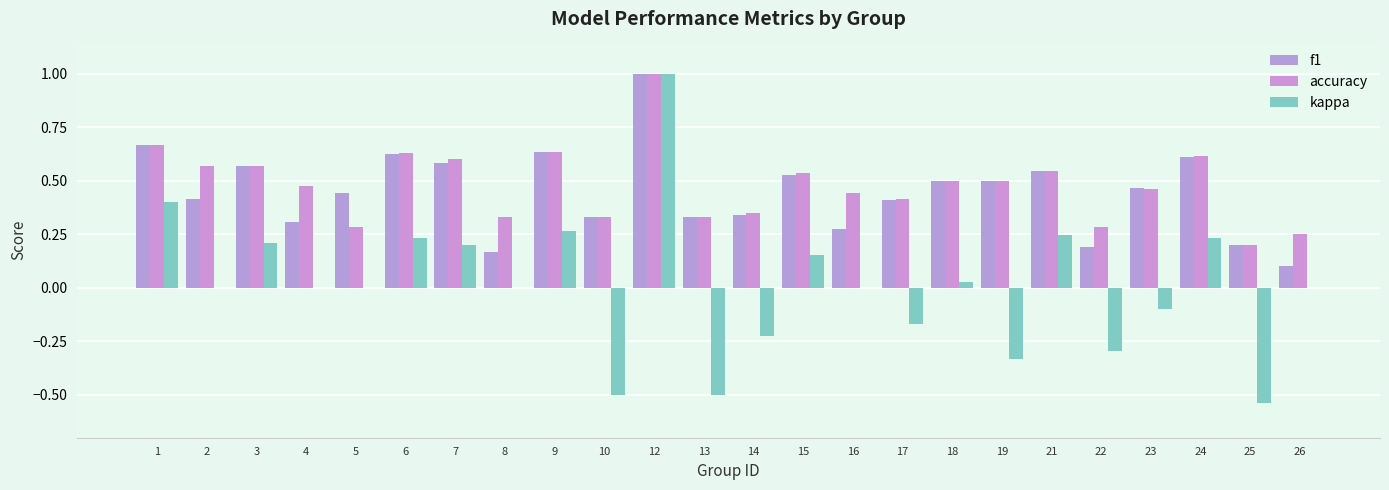

How many series are shown in this chart?

3